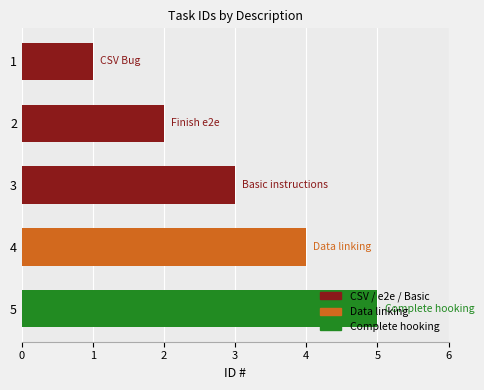

What is the difference between the maximum and minimum values?

4